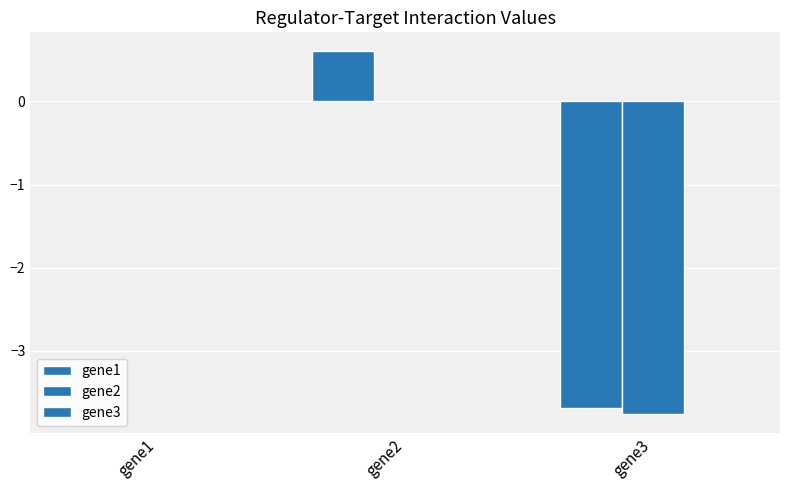

What is the sum of all gene1 values?

-3.1